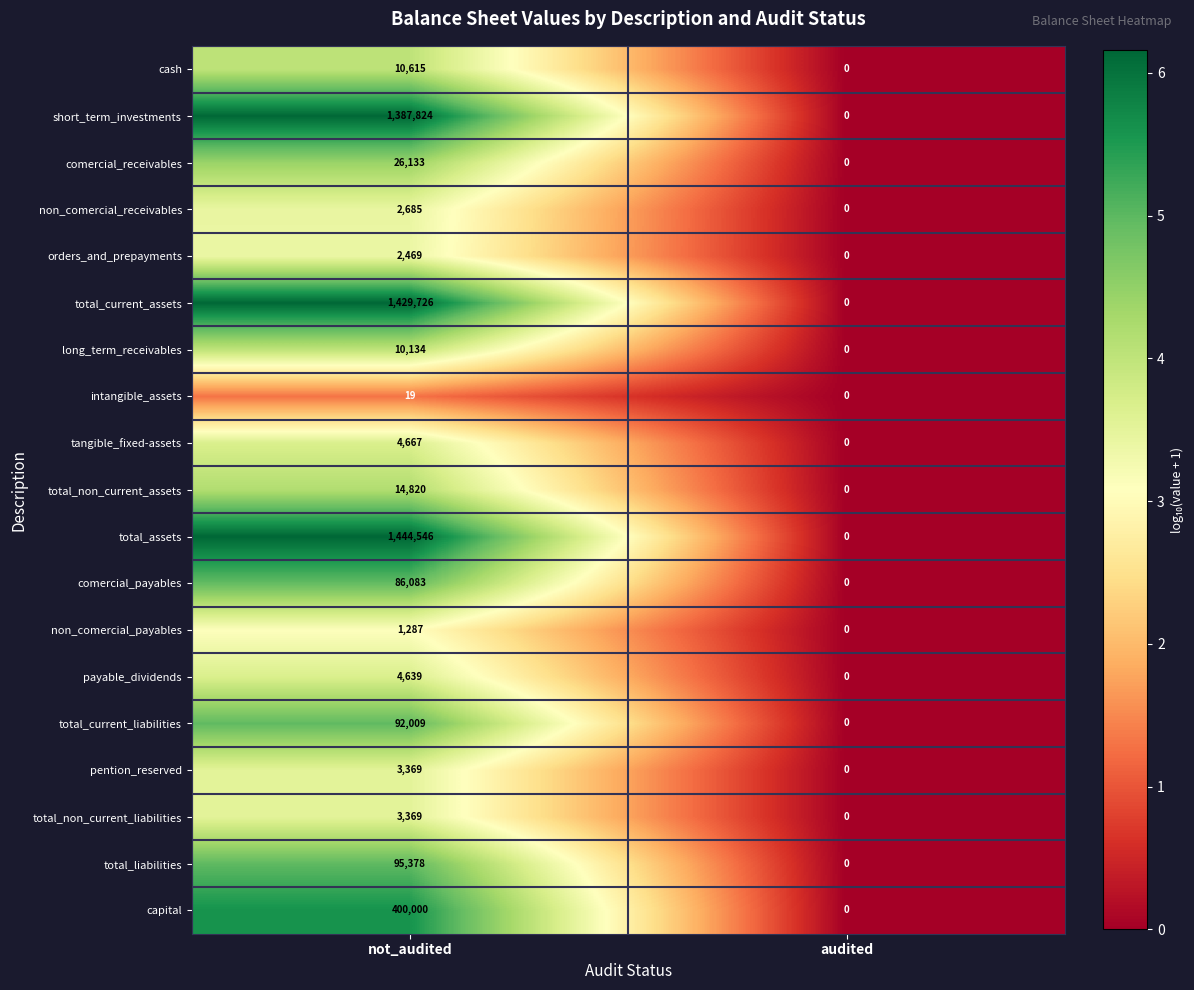

What is the maximum value shown in the chart?

1444546